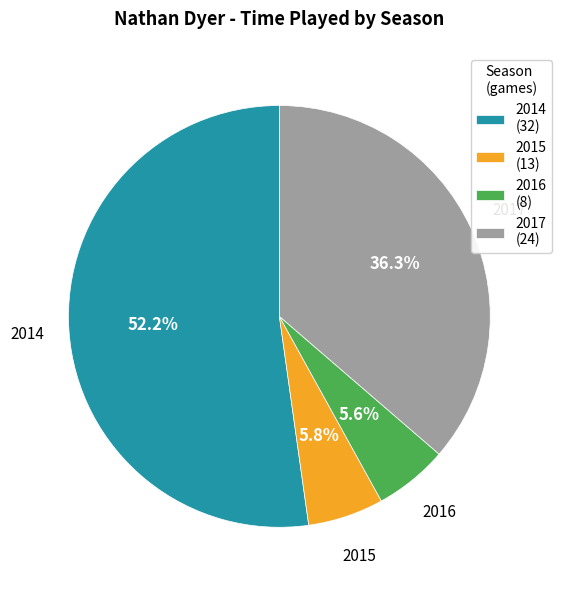

How many slices are in this pie chart?

4